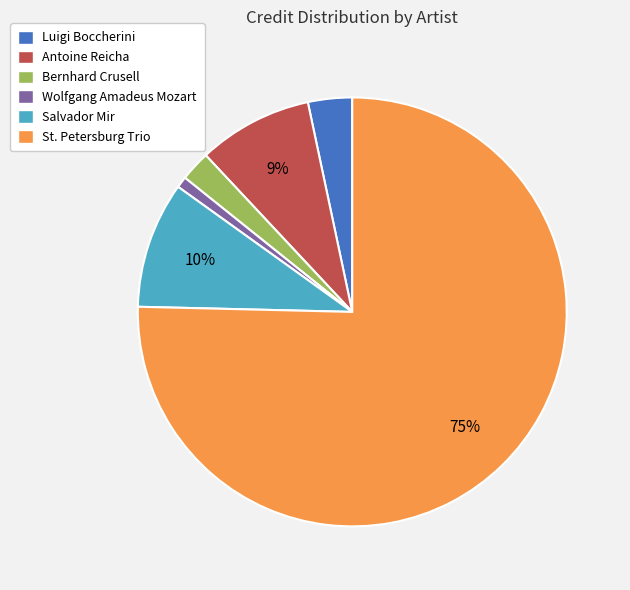

Which has a higher value, Salvador Mir or Antoine Reicha?

Salvador Mir